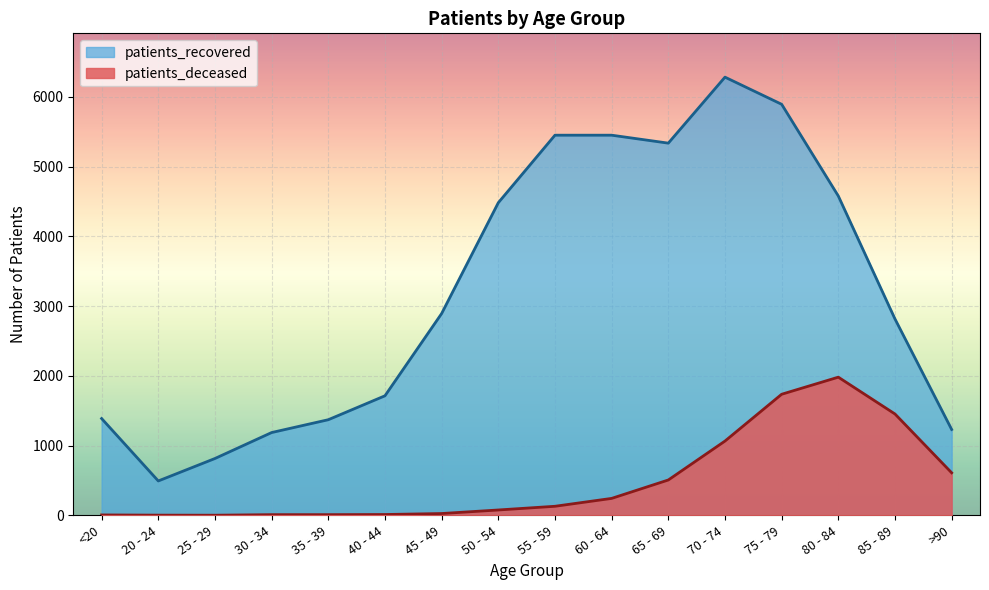

Where is the first local minimum for patients_deceased?

25 - 29